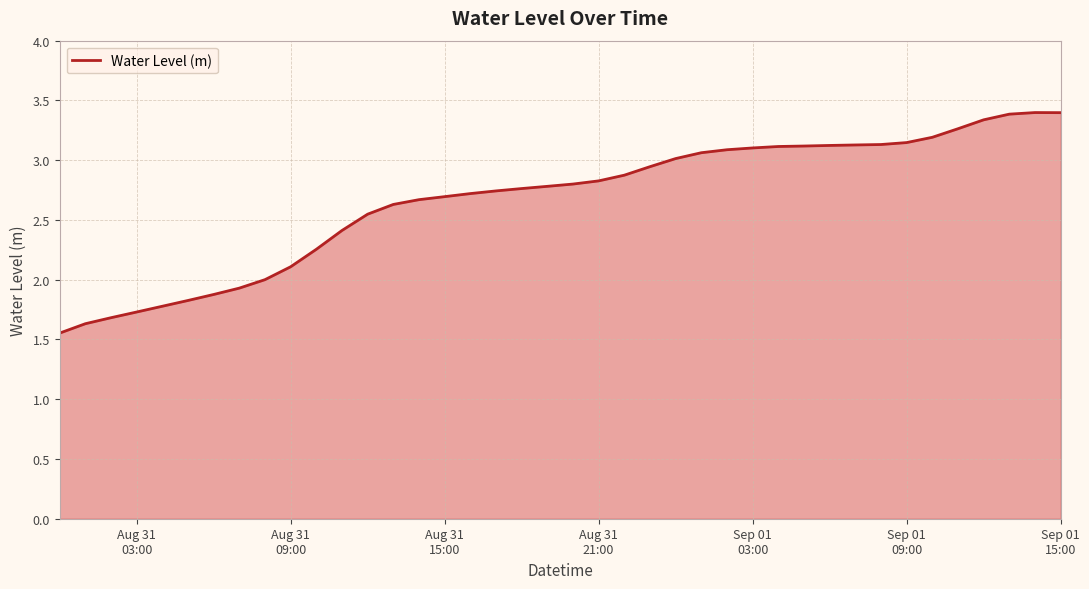

What is the difference between the maximum and minimum values?

1.8